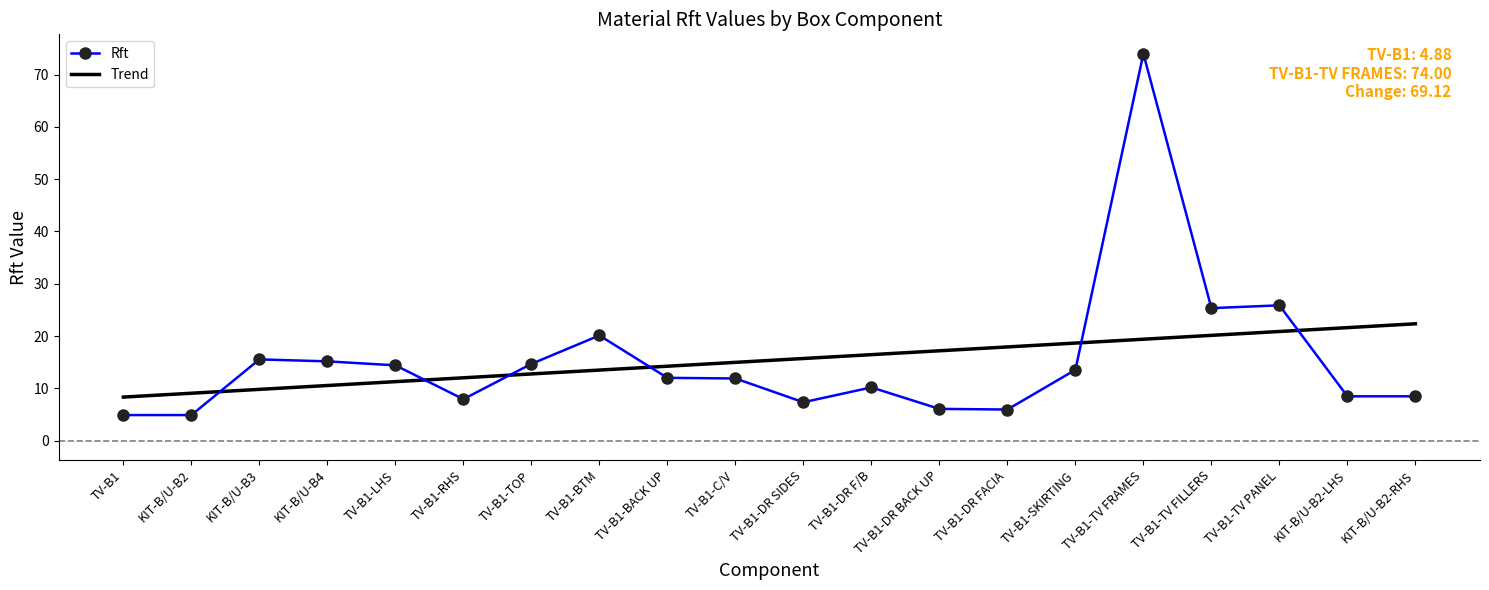

What is the lowest value of the Rft series?

4.9